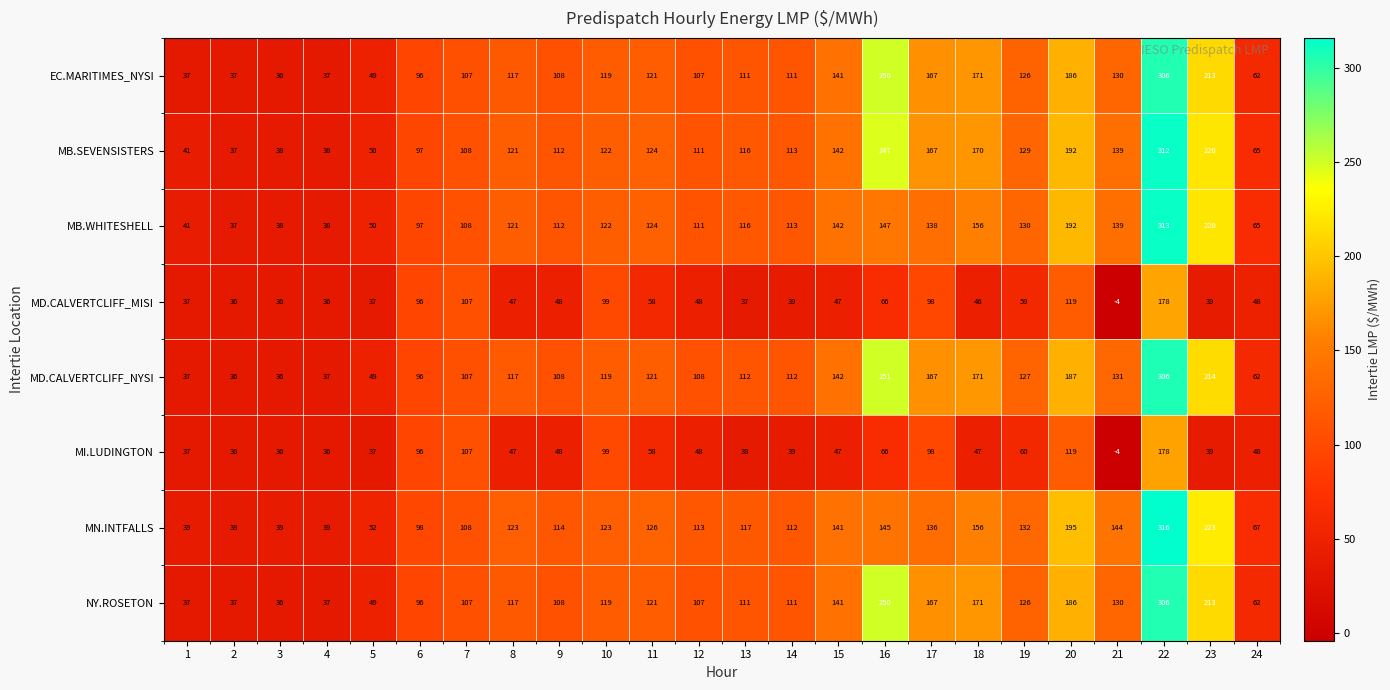

What is the maximum value shown in the chart?

316